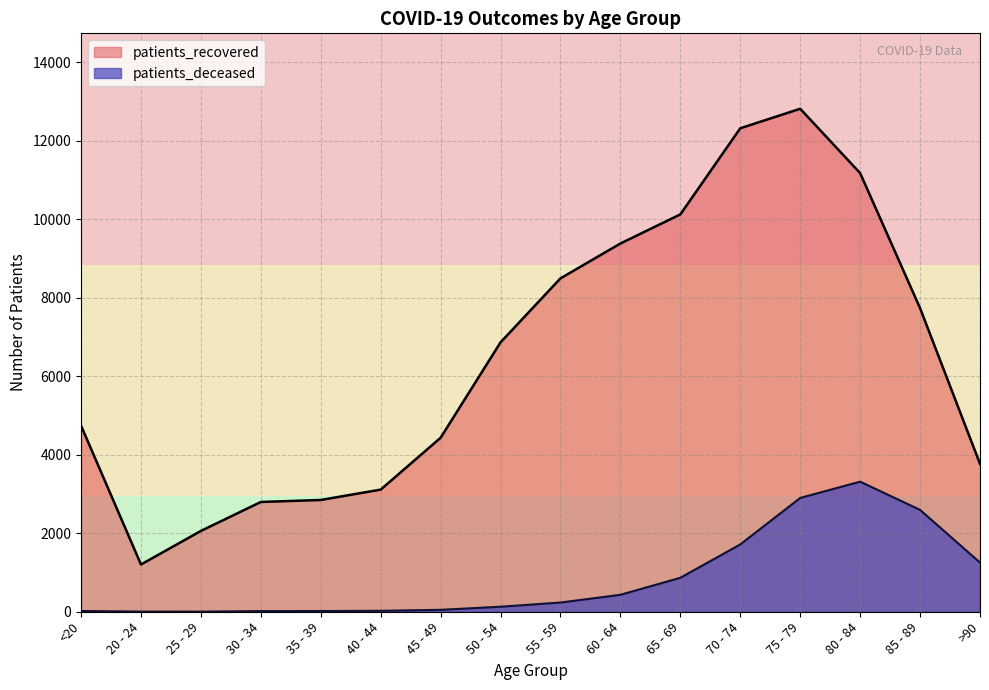

How many lines are shown in the chart?

2